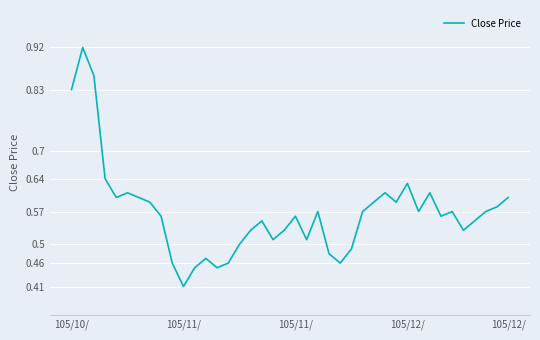

Count the number of categories in the chart.

40